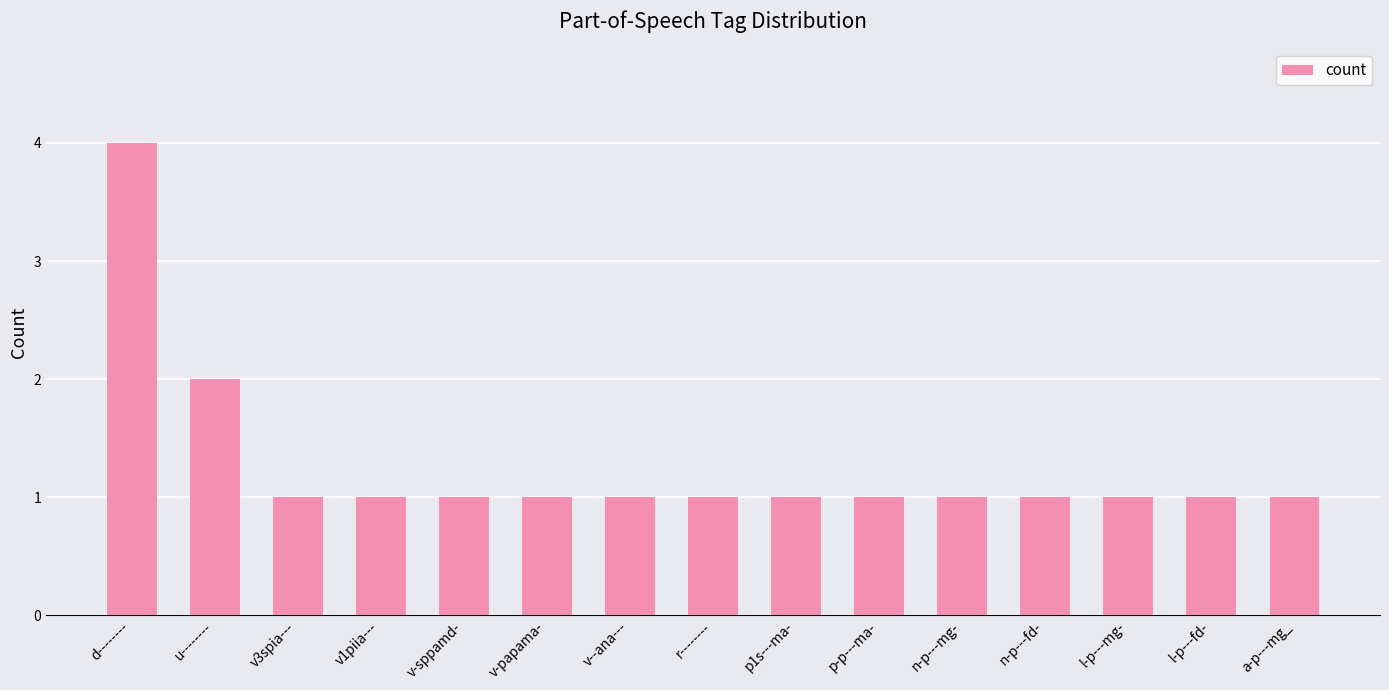

Approximately how many times larger is the value at p-p---ma- compared to u--------?

0.5